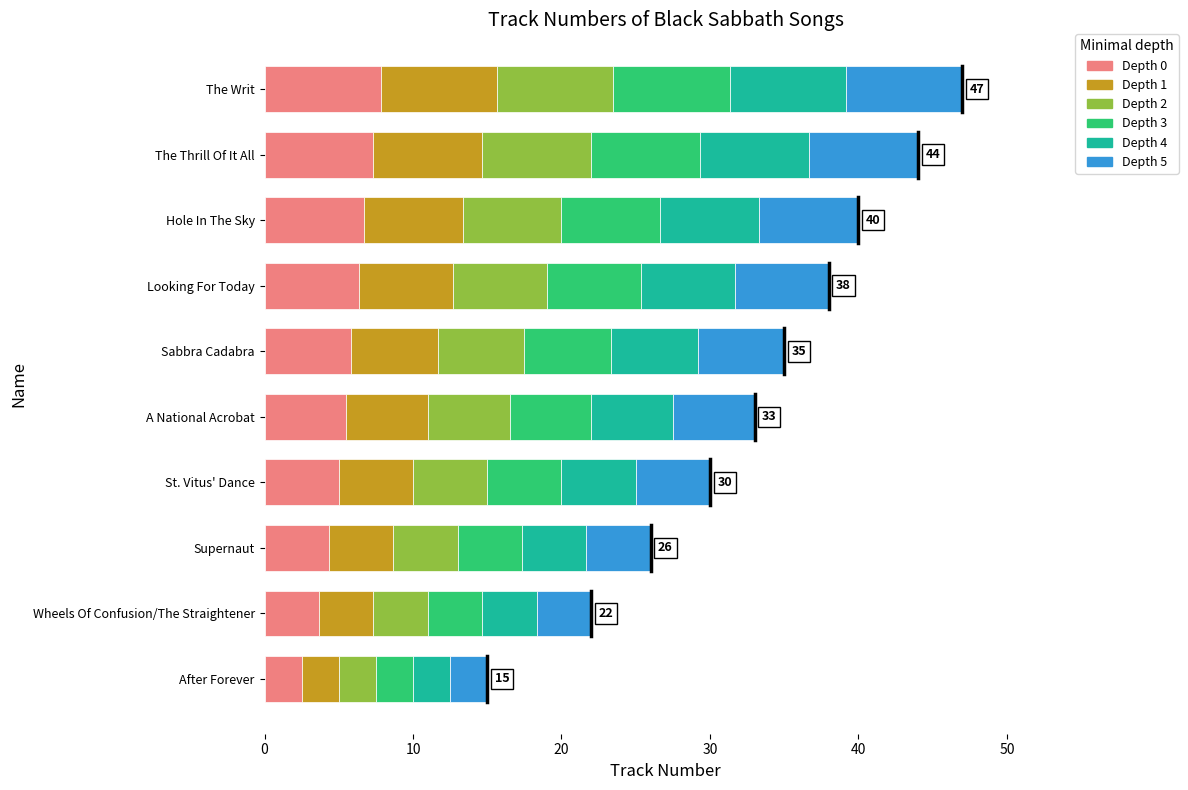

What is the total value across all series at The Thrill Of It All?

44.0